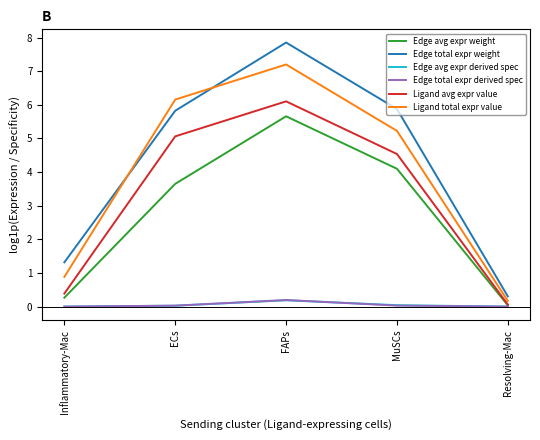

Which series has the largest total across all categories?

Edge total expr weight